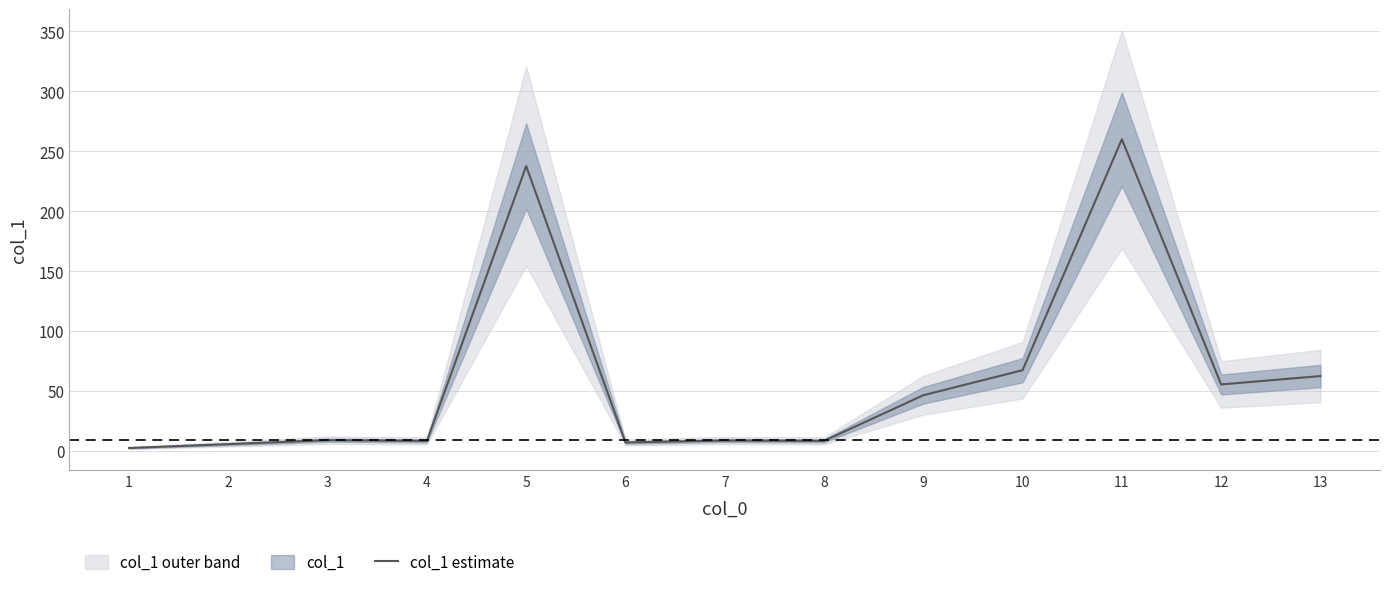

At which label does the data first exceed 9?

5